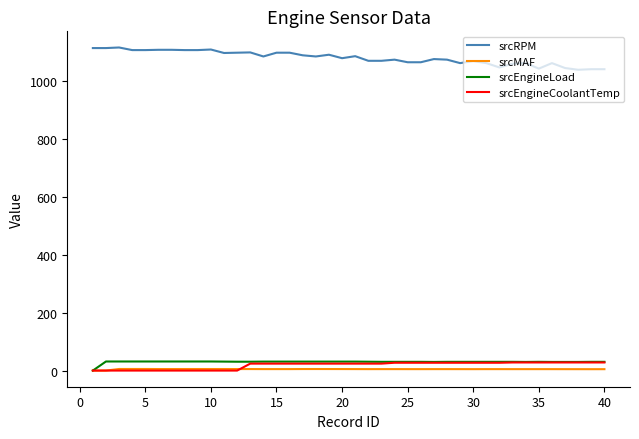

How many series are shown in this chart?

4